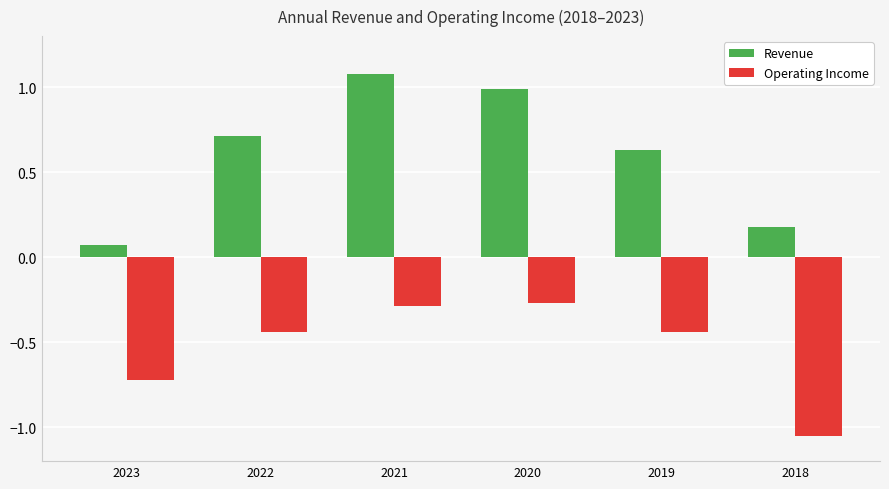

At how many categories does at least one series exceed 0?

6